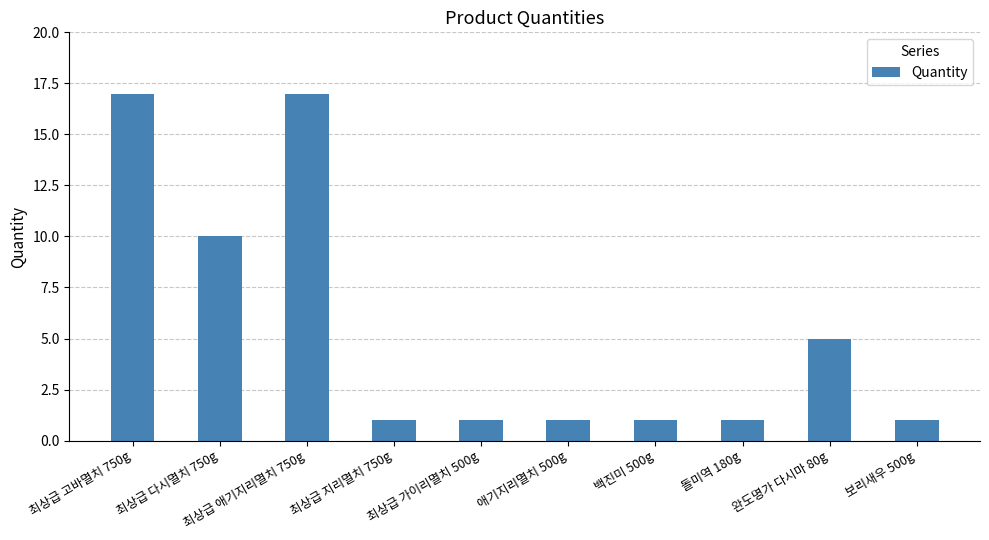

What position from the left is 보리새우 500g?

10